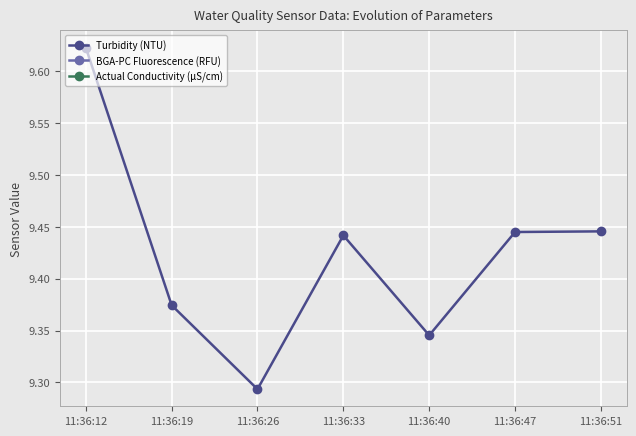

What is the sum of all values?

66.0